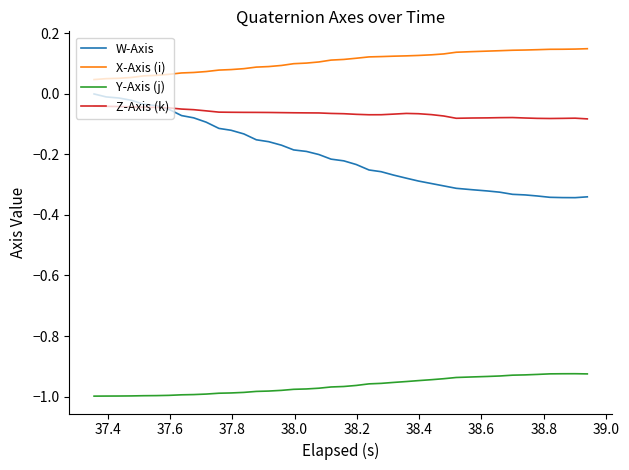

What are all the series names shown in the legend?

W-Axis, X-Axis (i), Y-Axis (j), Z-Axis (k)